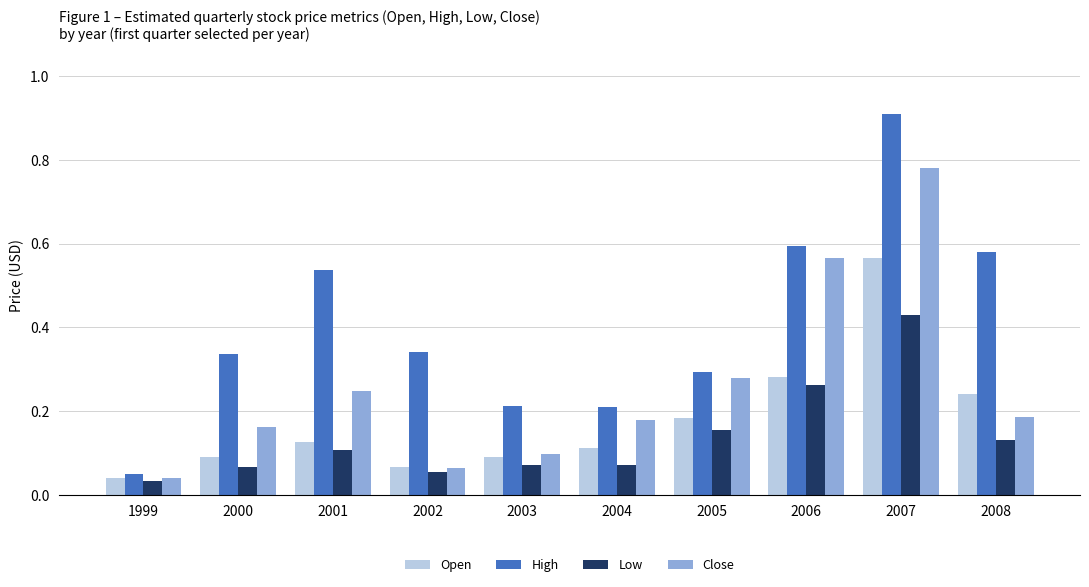

Is the value of Close at 2006 greater than the value of Open at 2005?

Yes